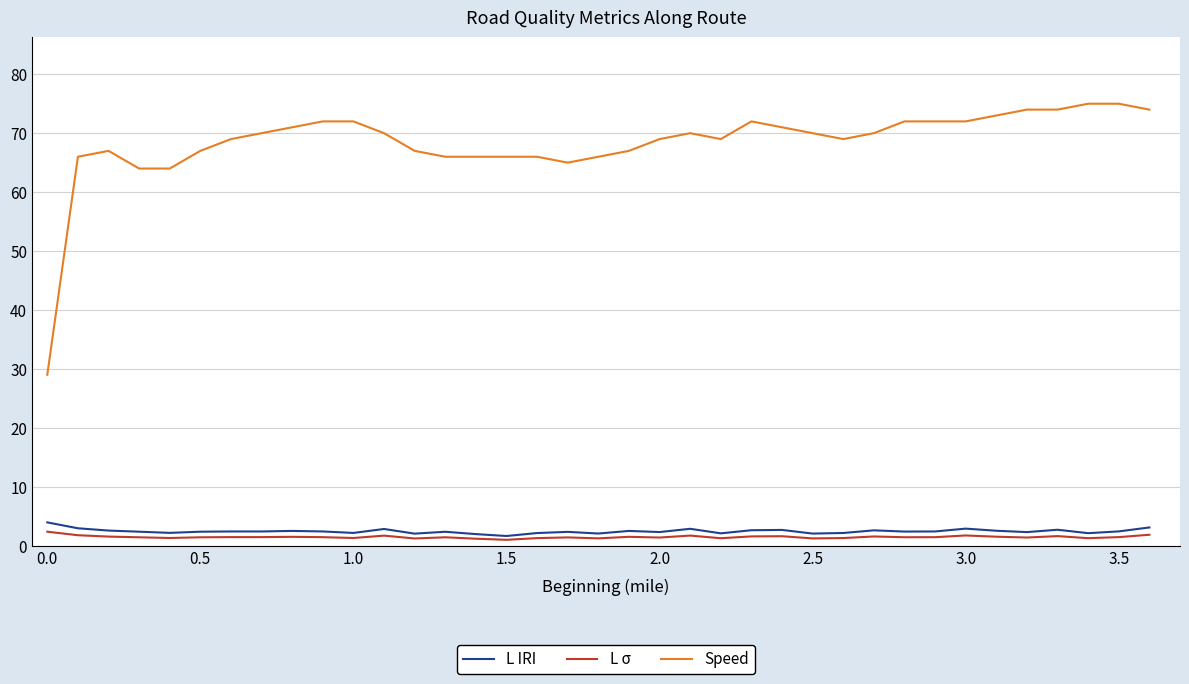

Does the chart display data point markers on the line(s)?

No